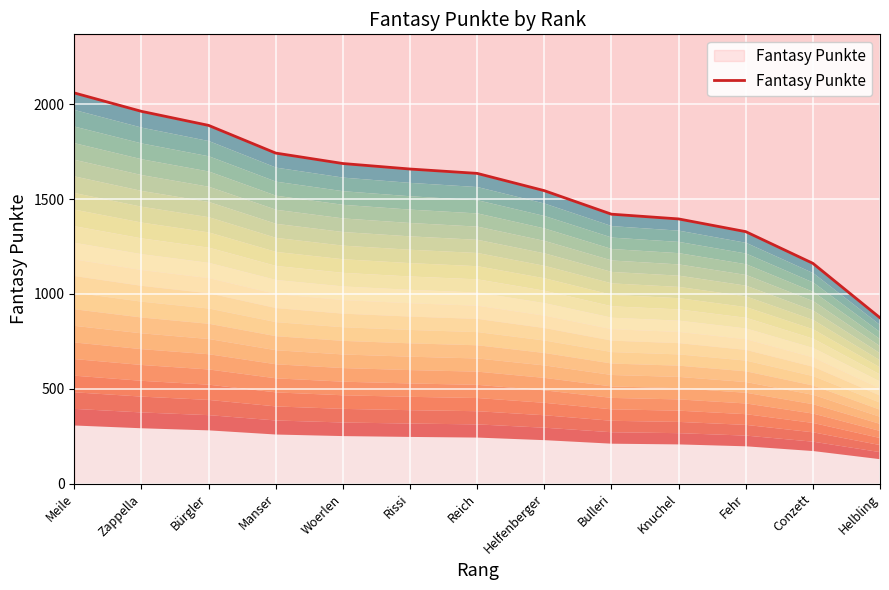

List the labels in order of value, smallest first.

Helbling, Conzett, Fehr, Knuchel, Bulleri, Helfenberger, Reich, Rissi, Woerlen, Manser, Bürgler, Zappella, Meile